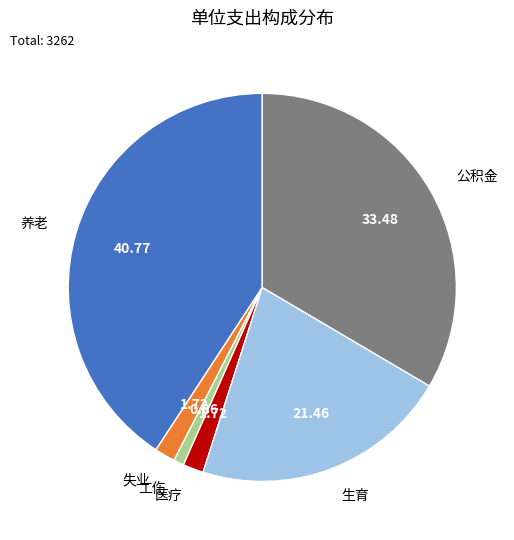

Is there any slice that represents more than half of the pie?

No